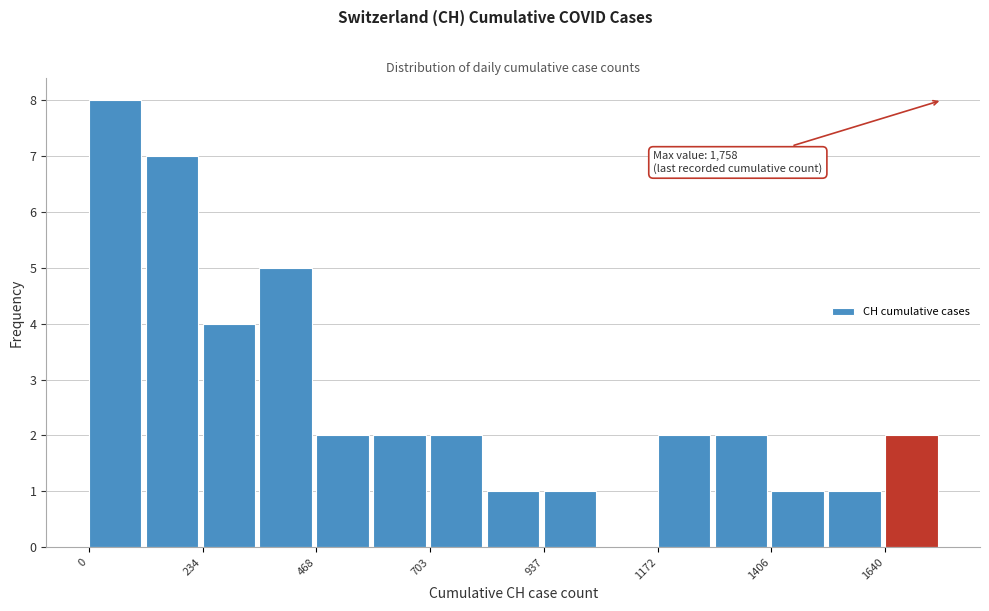

Around what value on the x-axis is the tallest bar? Give the approximate position of its centre, as read against the axis.

50